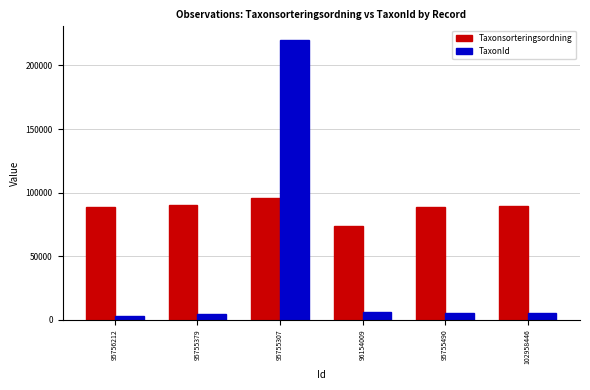

Read the Taxonsorteringsordning value at 95756212.

89170